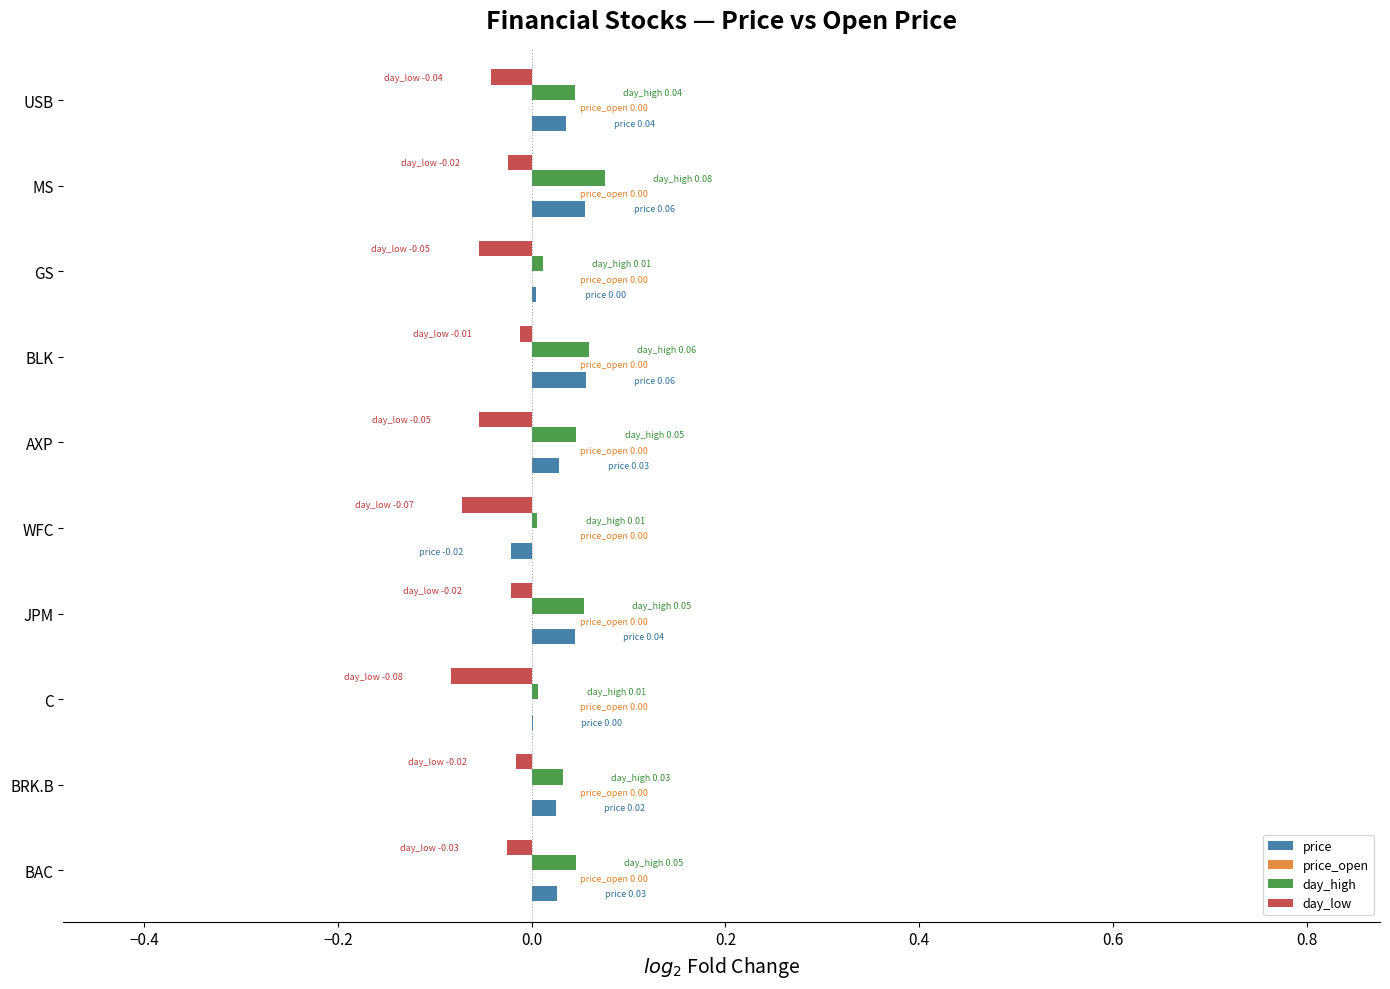

The day_high series shows 0.0 at BAC. True or false?

True